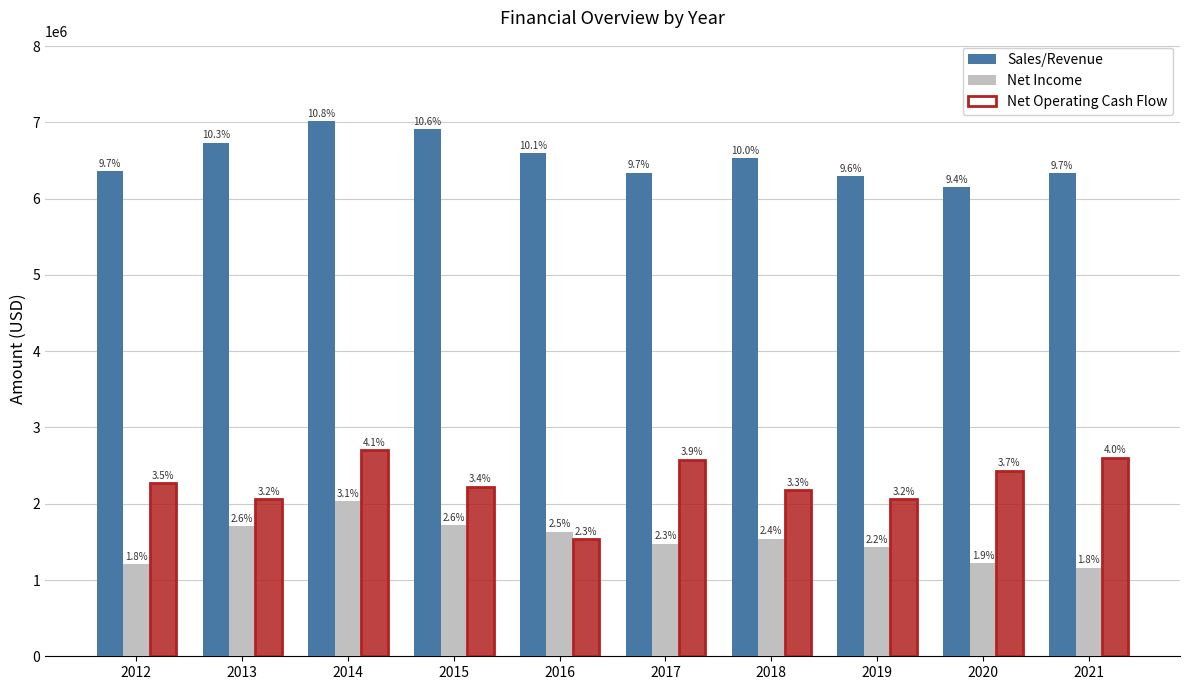

How many distinct data groups are displayed?

3